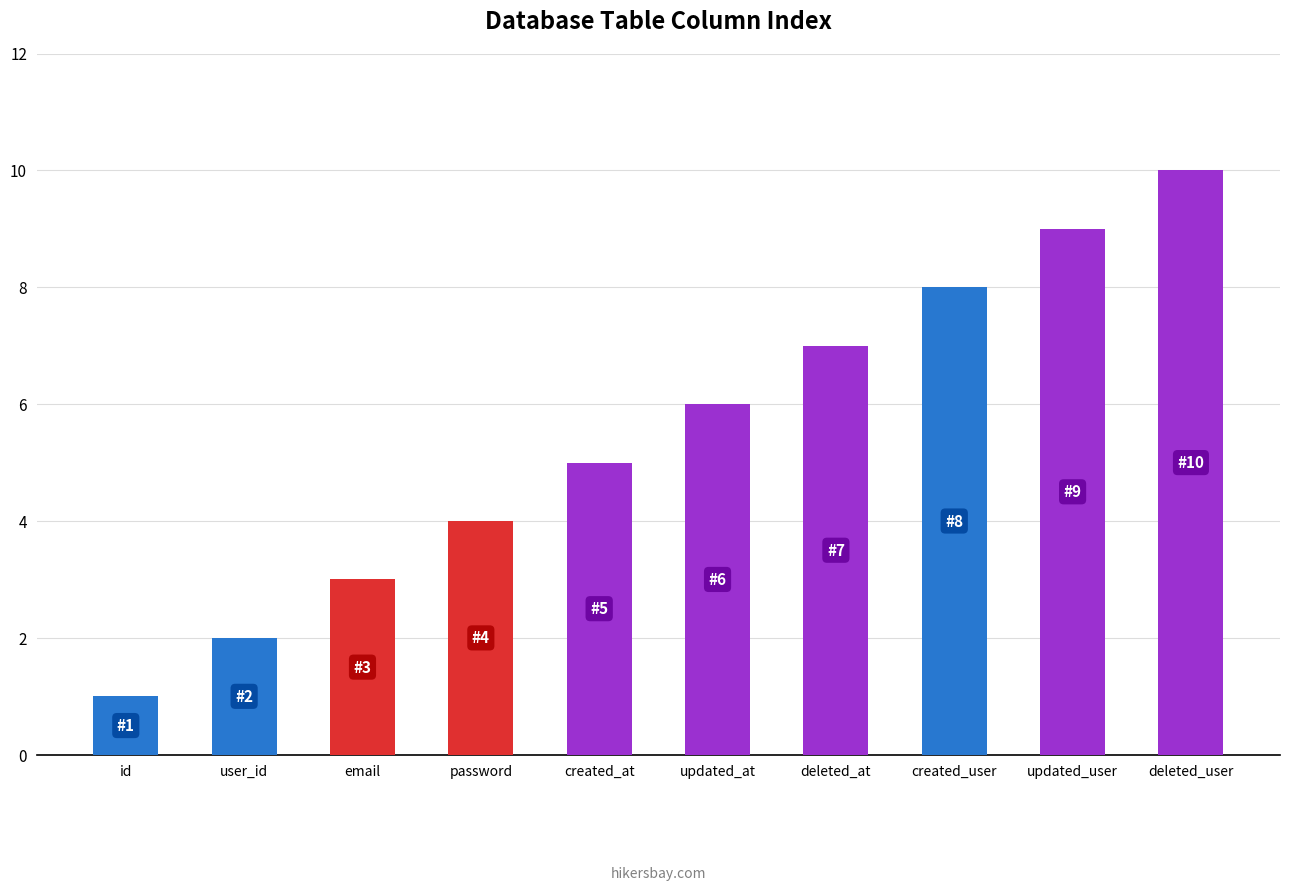

What position from the left is updated_user?

9